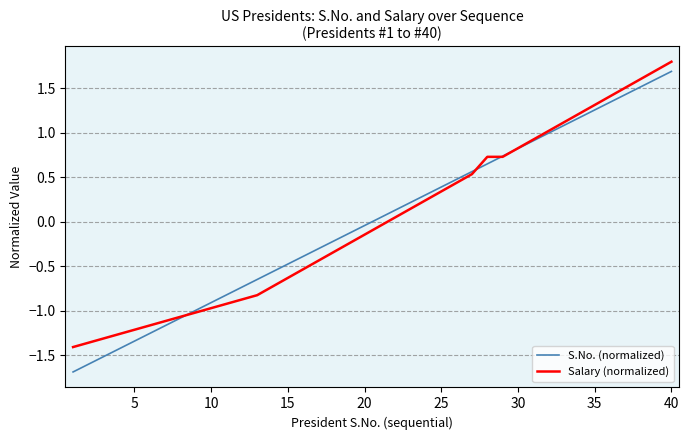

Count the number of categories in the chart.

40